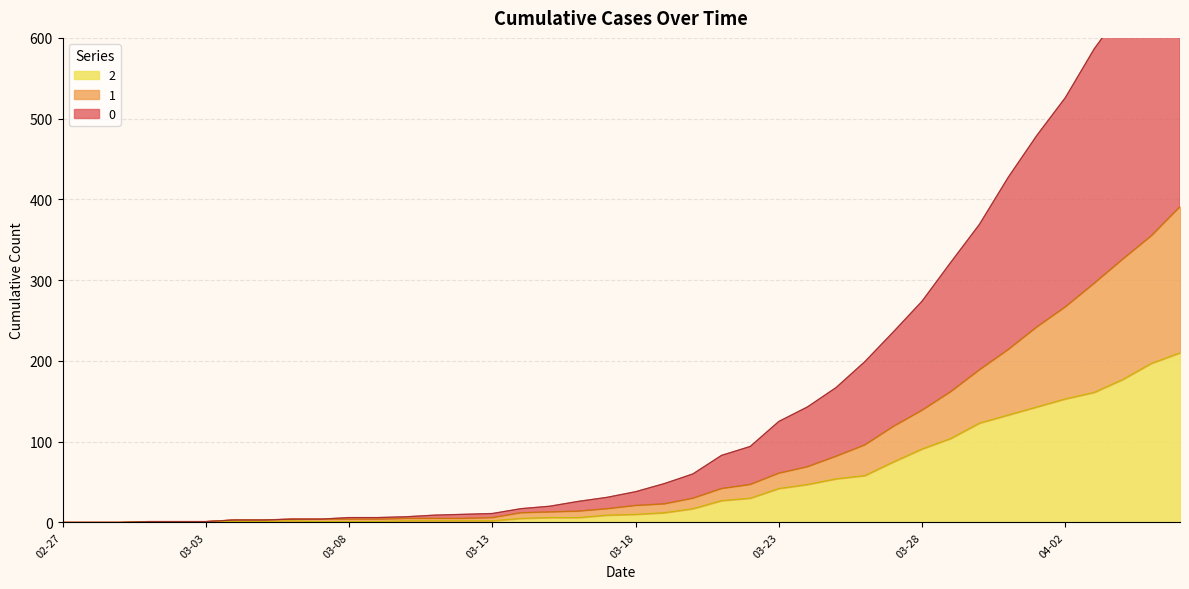

What is the value of the 2 point at the 9th from the left?

2